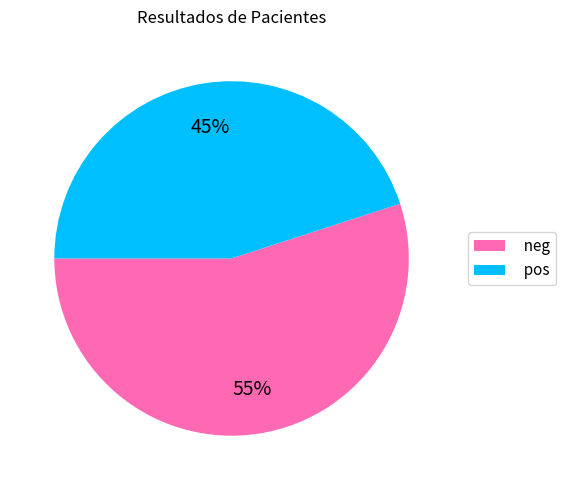

Does any single category account for the majority?

Yes